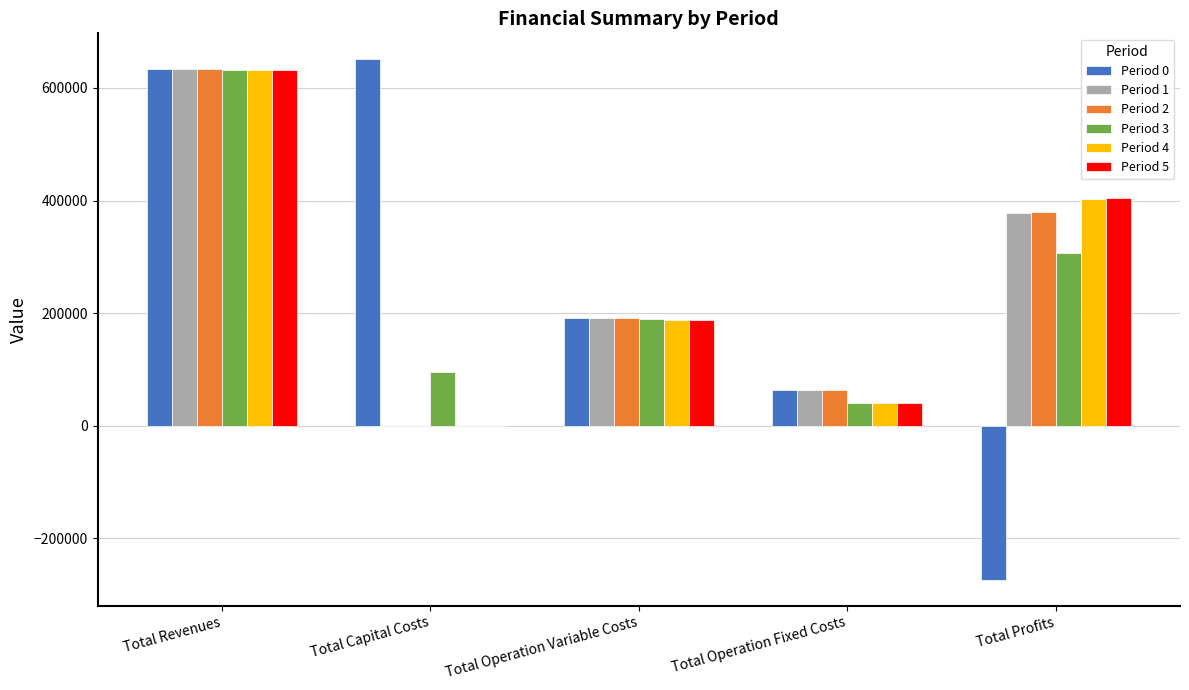

What is the sum of all Period 4 values?

1264648.0